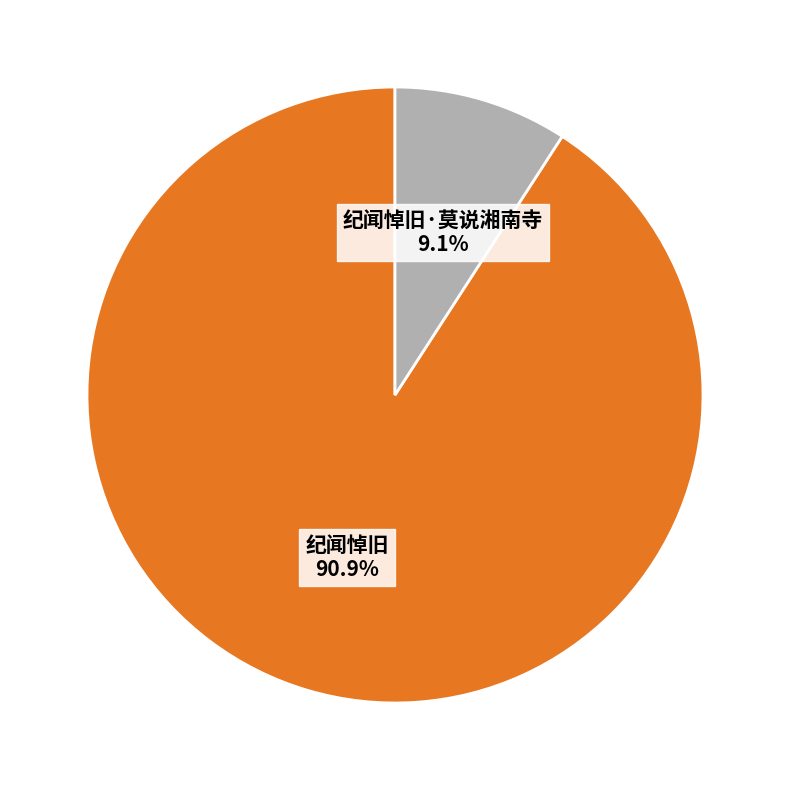

Is it true that 纪闻悼旧 is 99% of the pie?

False